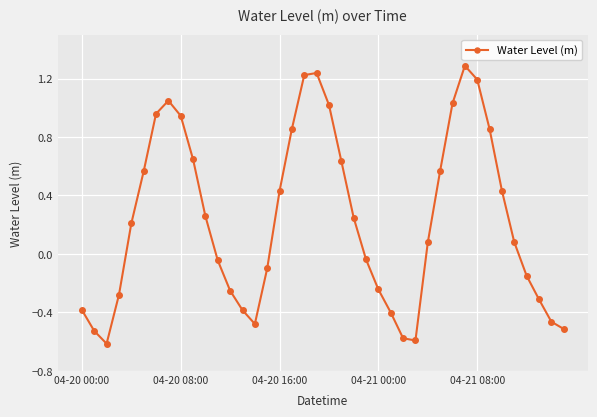

True or false: the data has more than 2 interior local peaks.

True